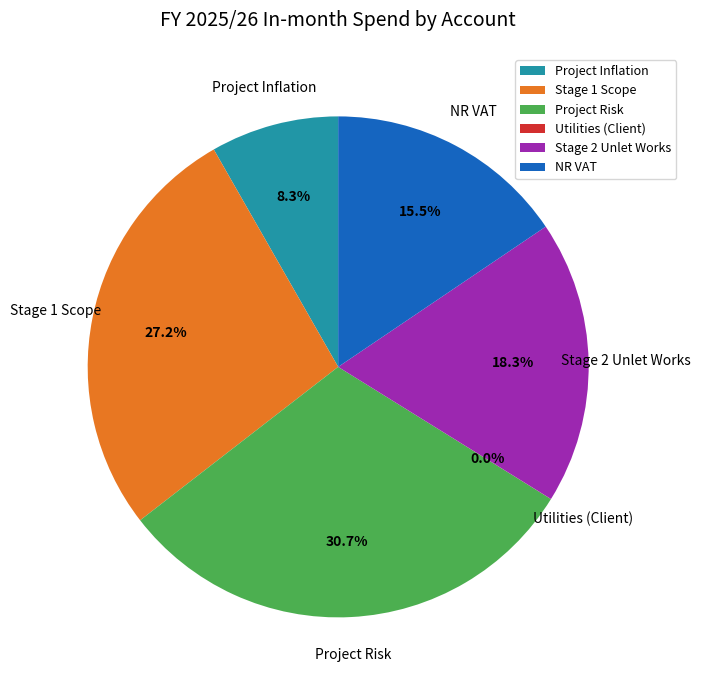

Is the sum of Project Risk and Project Inflation greater than half?

No